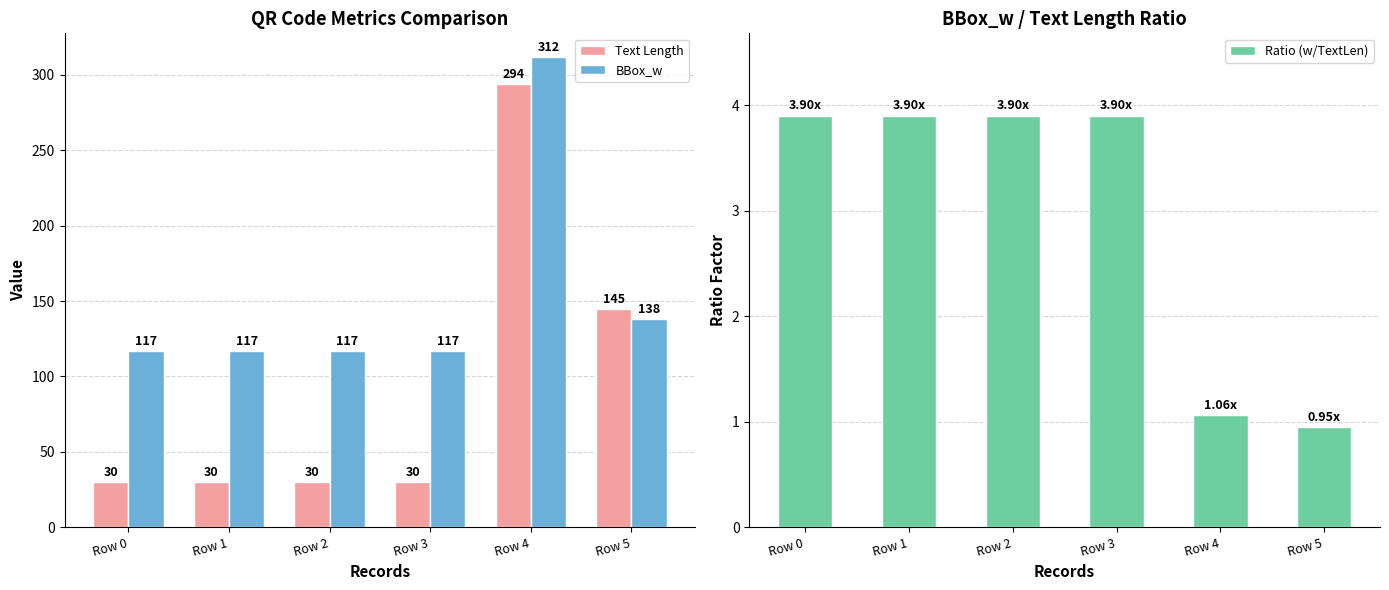

Read the BBox_w value at Row 1.

117